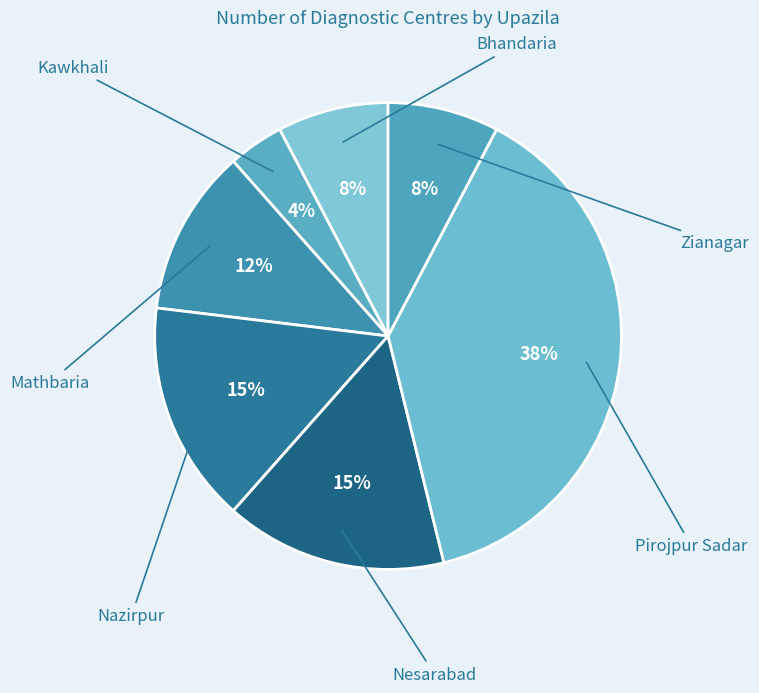

Which slice is the smallest?

Kawkhali